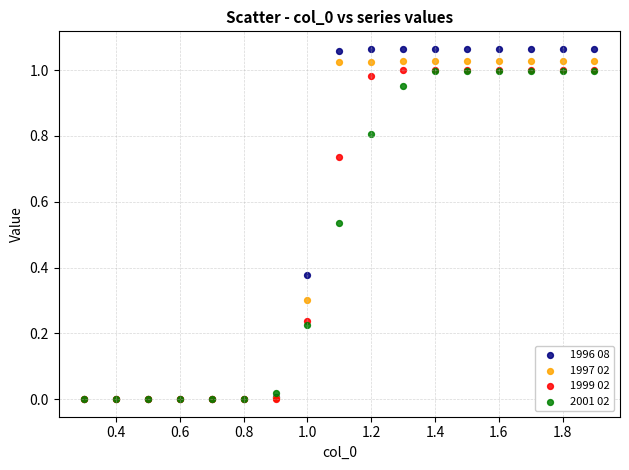

What are all the series names shown in the legend?

1996 08, 1997 02, 1999 02, 2001 02